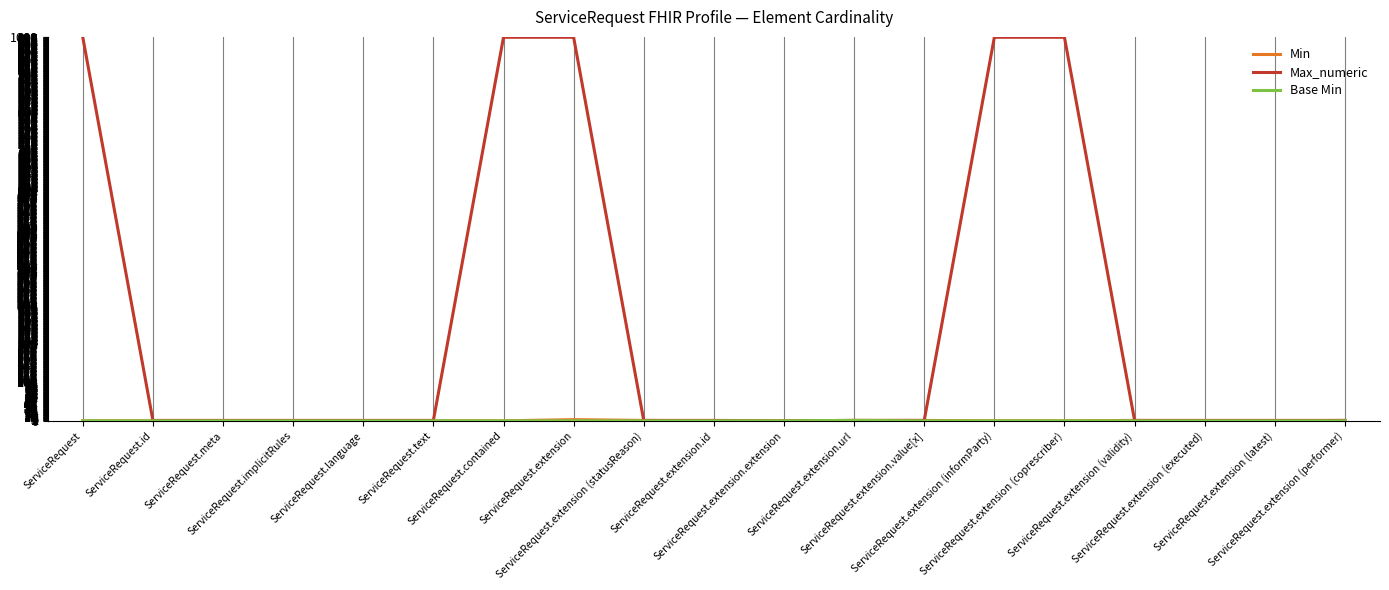

Does the chart display data point markers on the line(s)?

No